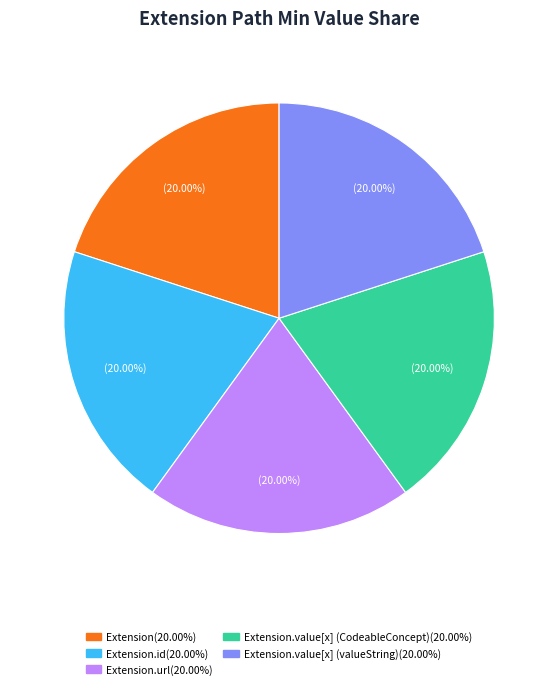

Does any single category account for the majority?

No